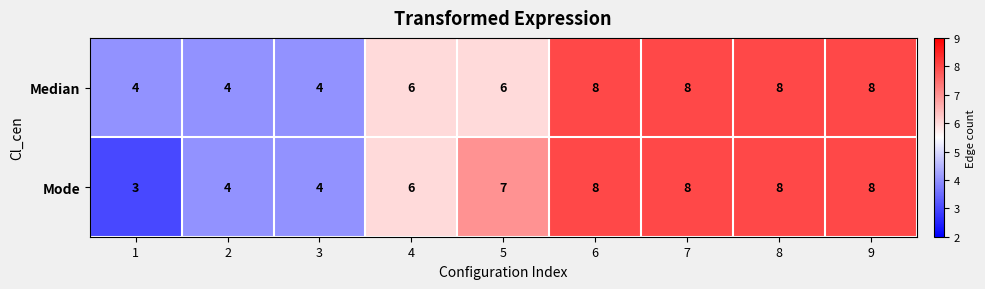

Reading right to left, extract all data points from this chart.

Median: 9=8	8=8	7=8	6=8	5=6	4=6	3=4	2=4	1=4
Mode: 9=8	8=8	7=8	6=8	5=7	4=6	3=4	2=4	1=3